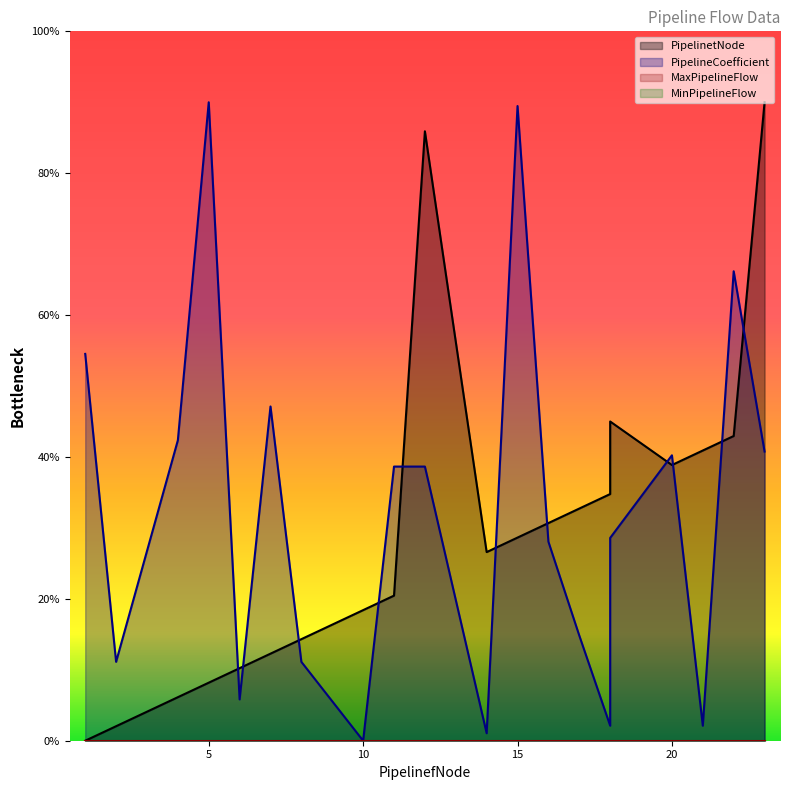

At which category does PipelineCoefficient reach its first local valley?

2